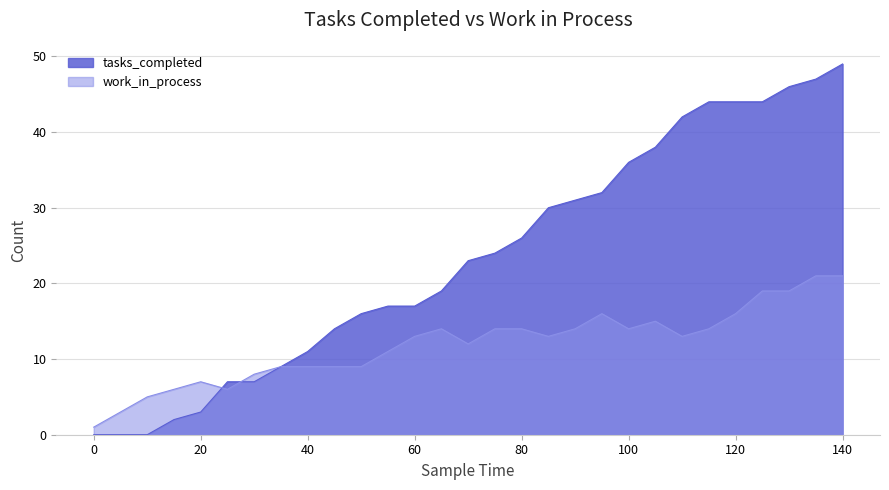

Between 50 and 0, which is larger?

50